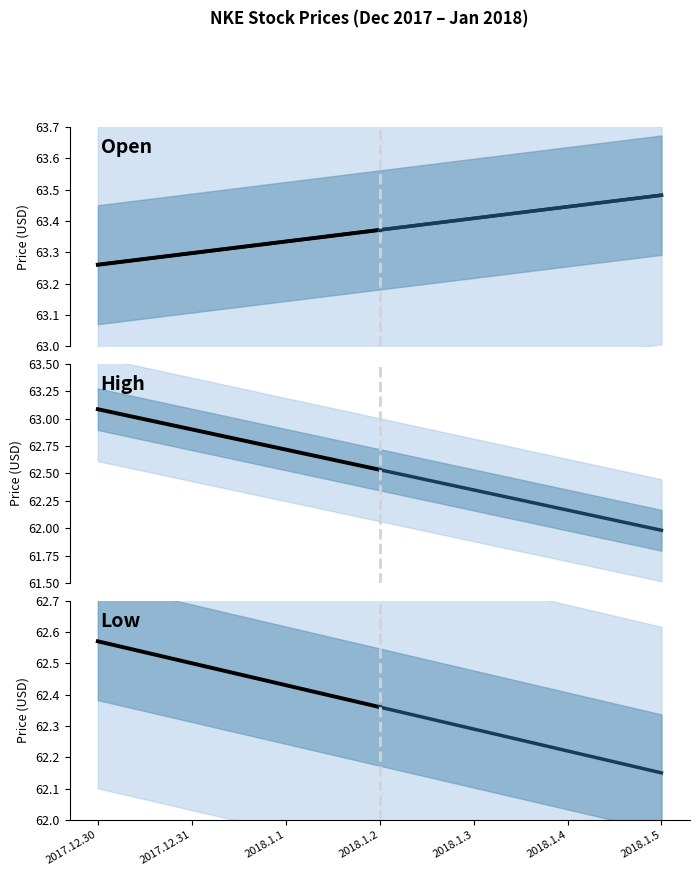

Count the number of categories in the chart.

7